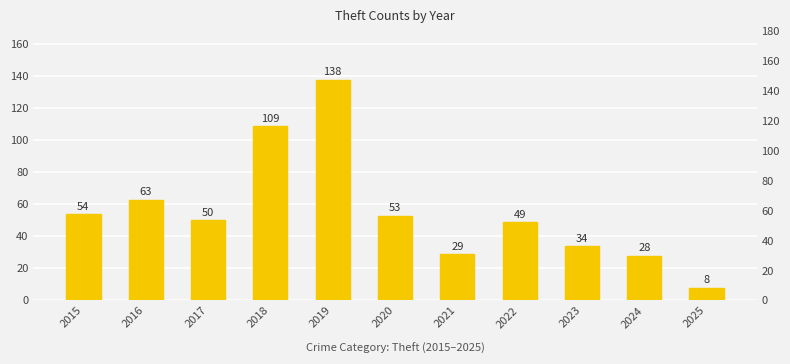

The value at 2023 is 54. True or false?

False